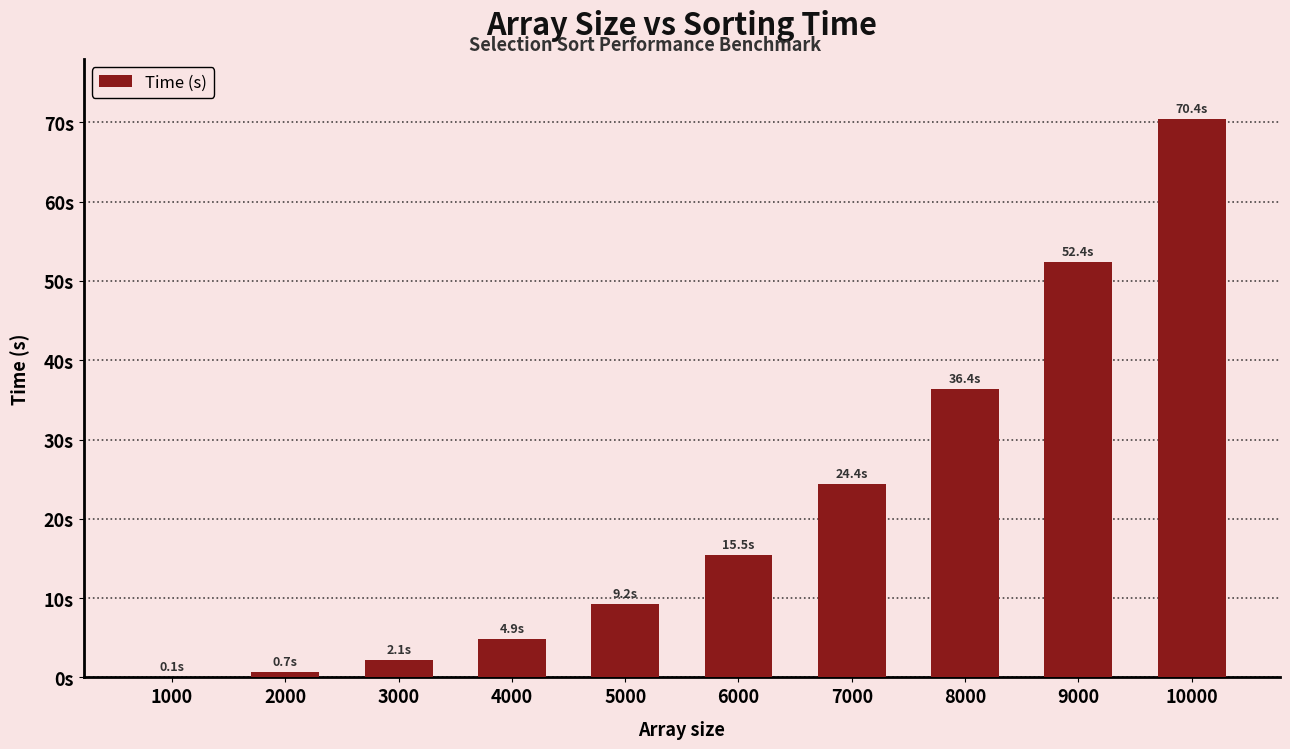

The value at 1000 is 0.1. True or false?

True